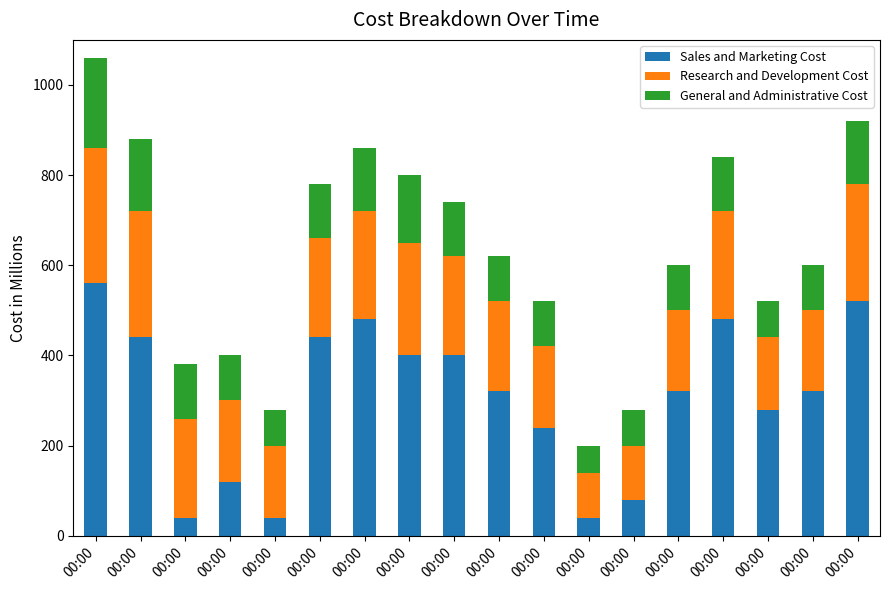

What is the sum of the Research and Development Cost values at 00:00 and 00:00?

400